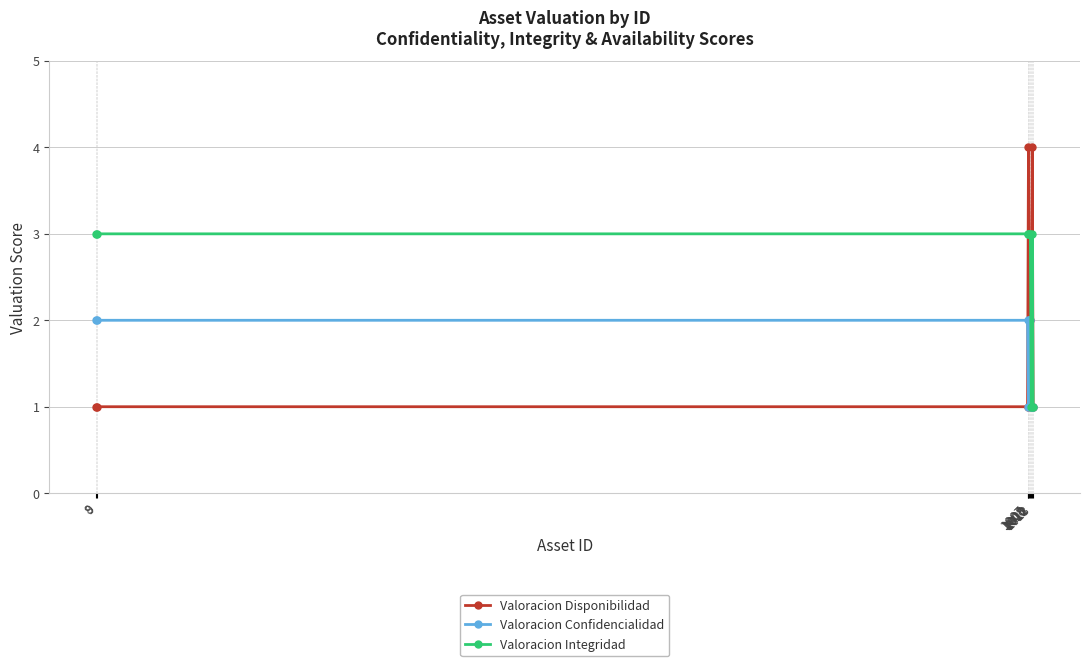

What is the highest value of the Valoracion Integridad series?

3